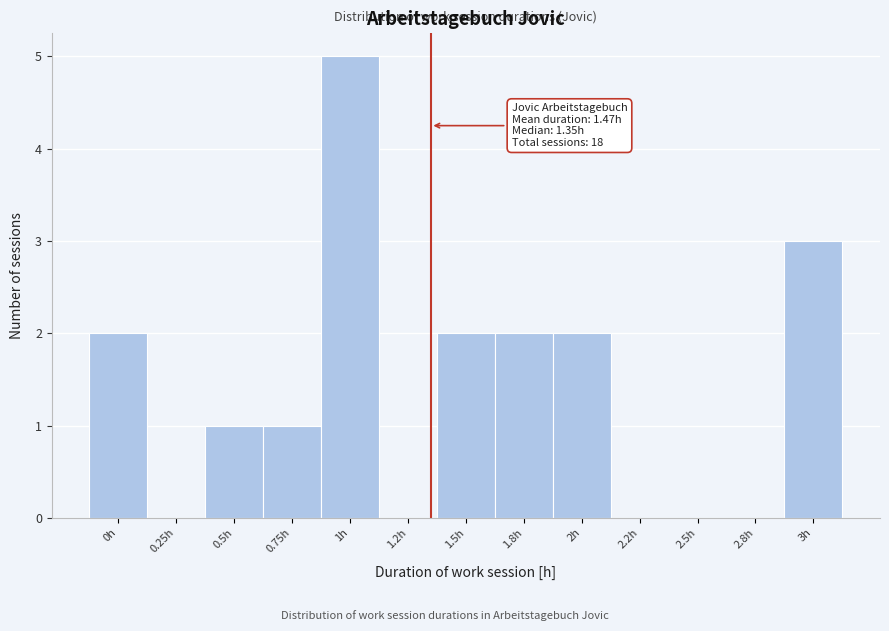

Reading left to right, what are all the values shown in this chart?

0h=2	0.25h=0	0.5h=1	0.75h=1	1h=5	1.2h=0	1.5h=2	1.8h=2	2h=2	2.2h=0	2.5h=0	2.8h=0	3h=3